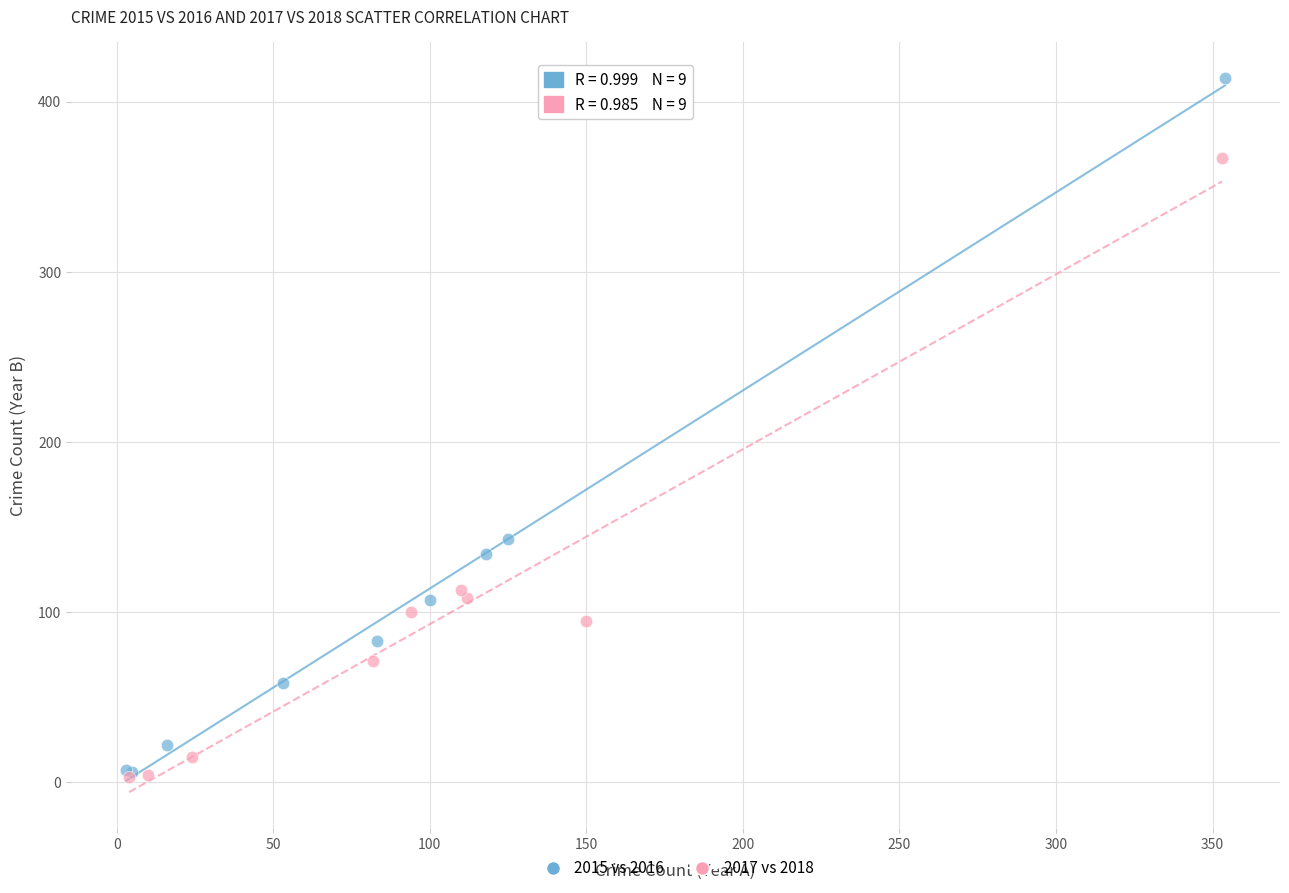

Which series contains the highest Y value?

2015 vs 2016